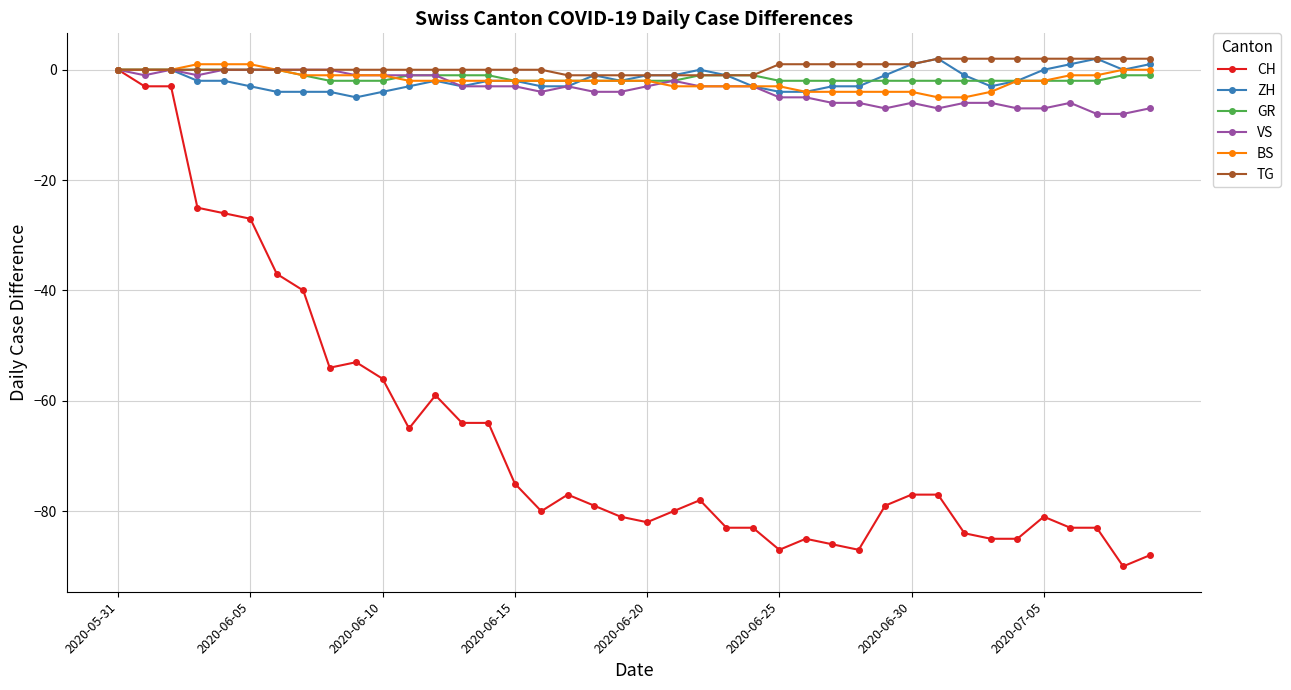

True or false: CH has more than 2 interior local peaks.

True